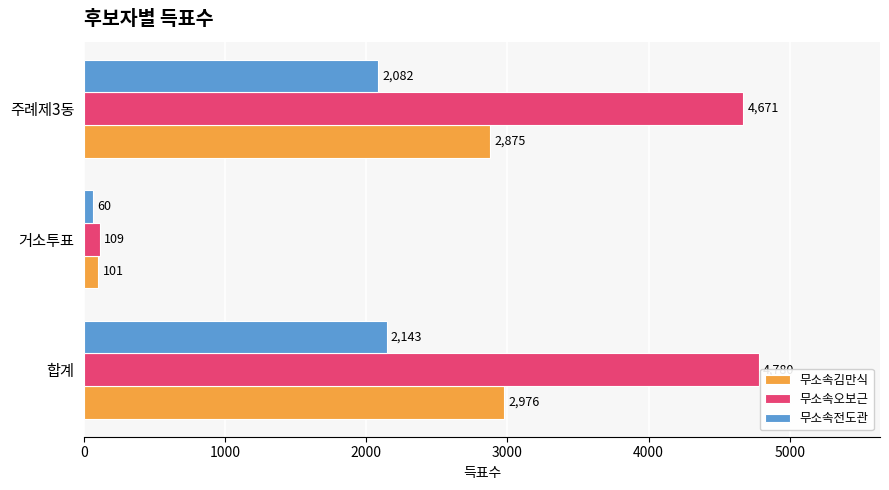

The value of 무소속오보근 at 합계 is 4780. True or false?

True